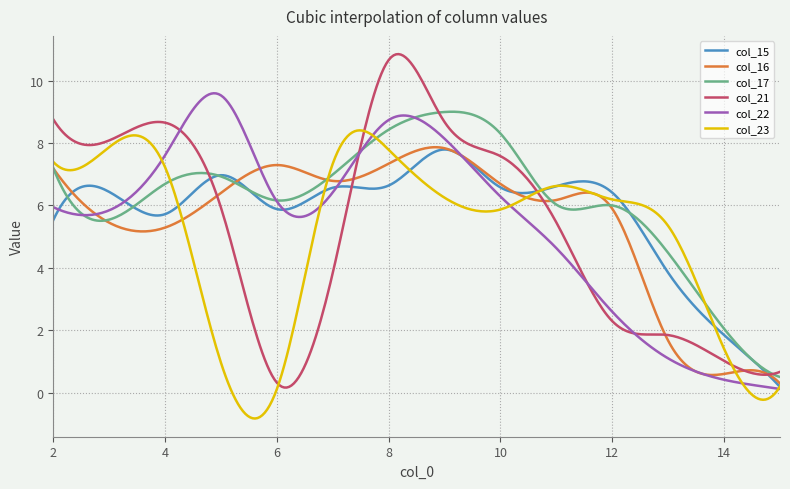

What is the lowest value of the col_23 series?

-0.8